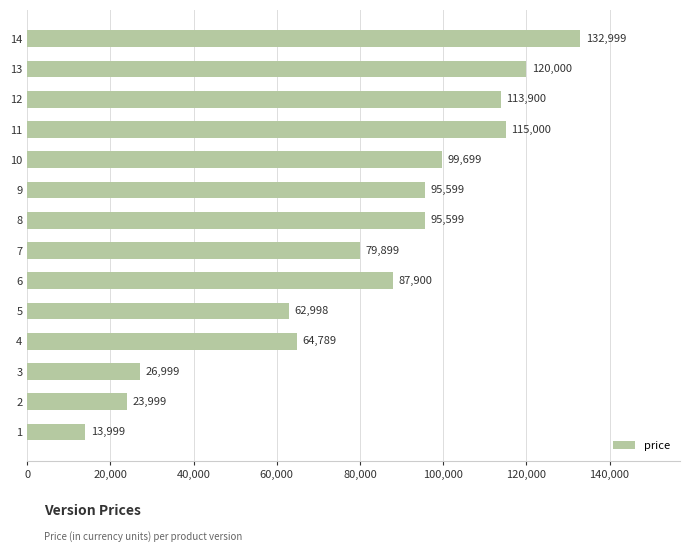

What is the smallest value displayed?

13999